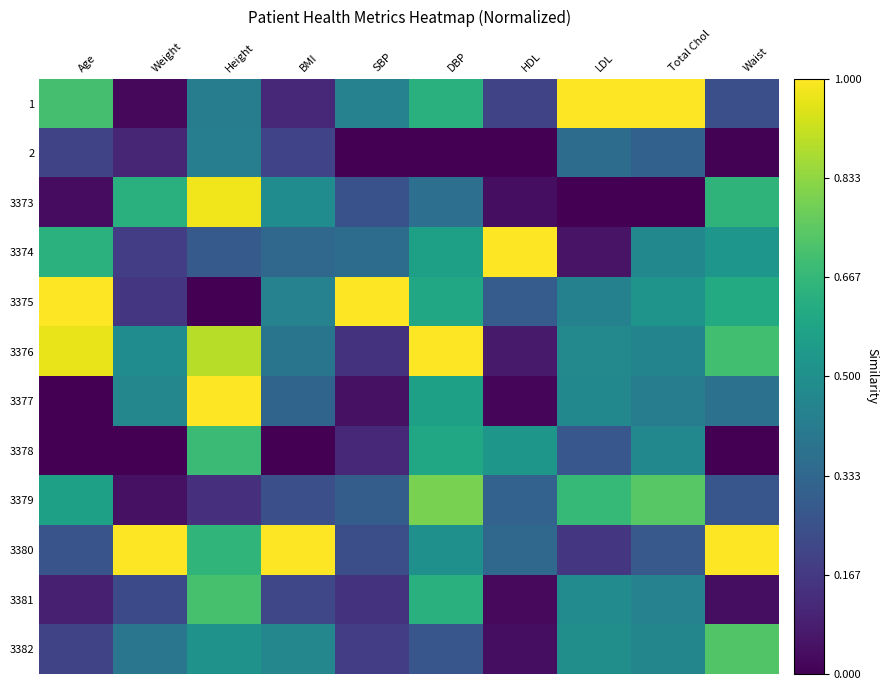

Reading right to left, what are all the values shown in this chart?

1: Waist=0.2	Total Chol=1.0	LDL=1.0	HDL=0.2	DBP=0.6	SBP=0.4	BMI=0.1	Height=0.4	Weight=0.0	Age=0.7
2: Waist=0.0	Total Chol=0.3	LDL=0.4	HDL=0.0	DBP=0.0	SBP=0.0	BMI=0.2	Height=0.4	Weight=0.1	Age=0.2
3373: Waist=0.7	Total Chol=0.0	LDL=0.0	HDL=0.0	DBP=0.4	SBP=0.2	BMI=0.5	Height=1.0	Weight=0.6	Age=0.0
3374: Waist=0.5	Total Chol=0.5	LDL=0.1	HDL=1.0	DBP=0.6	SBP=0.4	BMI=0.3	Height=0.3	Weight=0.2	Age=0.6
3375: Waist=0.6	Total Chol=0.5	LDL=0.4	HDL=0.3	DBP=0.6	SBP=1.0	BMI=0.4	Height=0.0	Weight=0.2	Age=1.0
3376: Waist=0.7	Total Chol=0.5	LDL=0.5	HDL=0.1	DBP=1.0	SBP=0.1	BMI=0.4	Height=0.9	Weight=0.5	Age=1.0
3377: Waist=0.4	Total Chol=0.4	LDL=0.5	HDL=0.0	DBP=0.6	SBP=0.0	BMI=0.3	Height=1.0	Weight=0.5	Age=0.0
3378: Waist=0.0	Total Chol=0.5	LDL=0.3	HDL=0.5	DBP=0.6	SBP=0.1	BMI=0.0	Height=0.7	Weight=0.0	Age=0.0
3379: Waist=0.3	Total Chol=0.7	LDL=0.7	HDL=0.3	DBP=0.8	SBP=0.3	BMI=0.2	Height=0.1	Weight=0.0	Age=0.6
3380: Waist=1.0	Total Chol=0.3	LDL=0.2	HDL=0.3	DBP=0.5	SBP=0.2	BMI=1.0	Height=0.7	Weight=1.0	Age=0.3
3381: Waist=0.0	Total Chol=0.4	LDL=0.5	HDL=0.0	DBP=0.6	SBP=0.1	BMI=0.2	Height=0.7	Weight=0.2	Age=0.1
3382: Waist=0.7	Total Chol=0.5	LDL=0.5	HDL=0.0	DBP=0.3	SBP=0.2	BMI=0.5	Height=0.5	Weight=0.4	Age=0.2